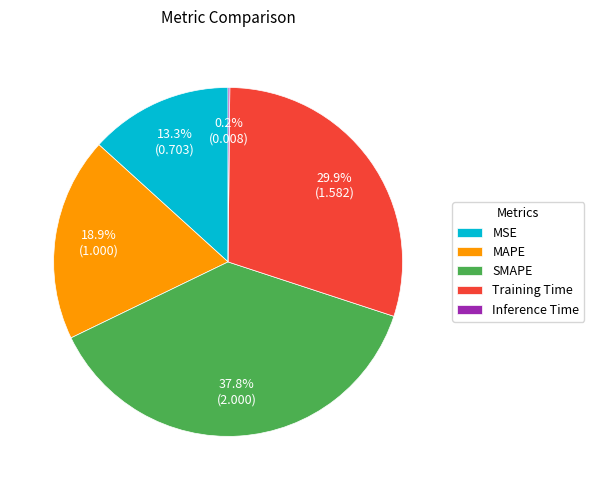

Between SMAPE and MSE, which is larger?

SMAPE